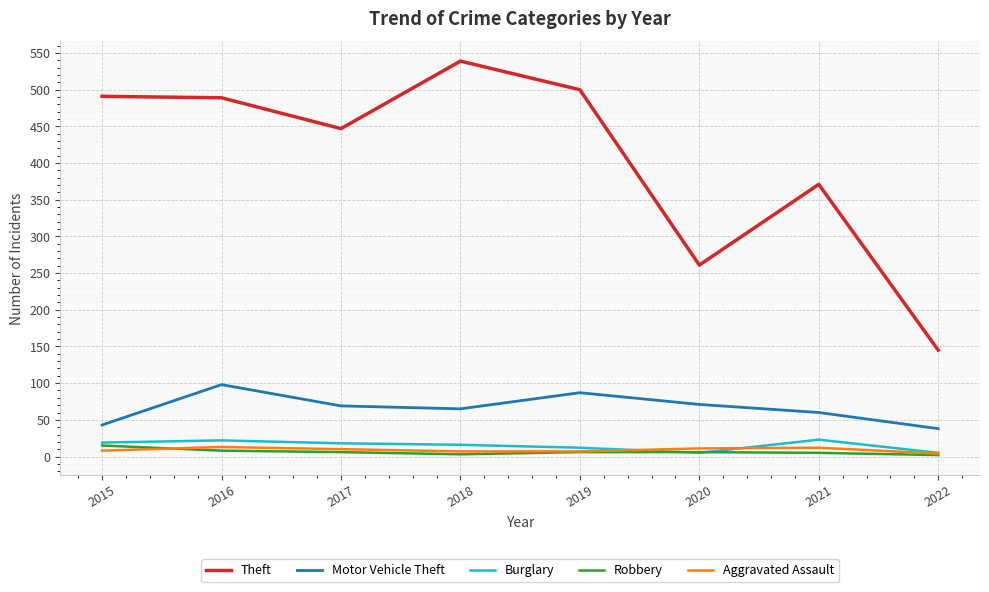

True or false: Motor Vehicle Theft and Theft intersect in this chart.

False